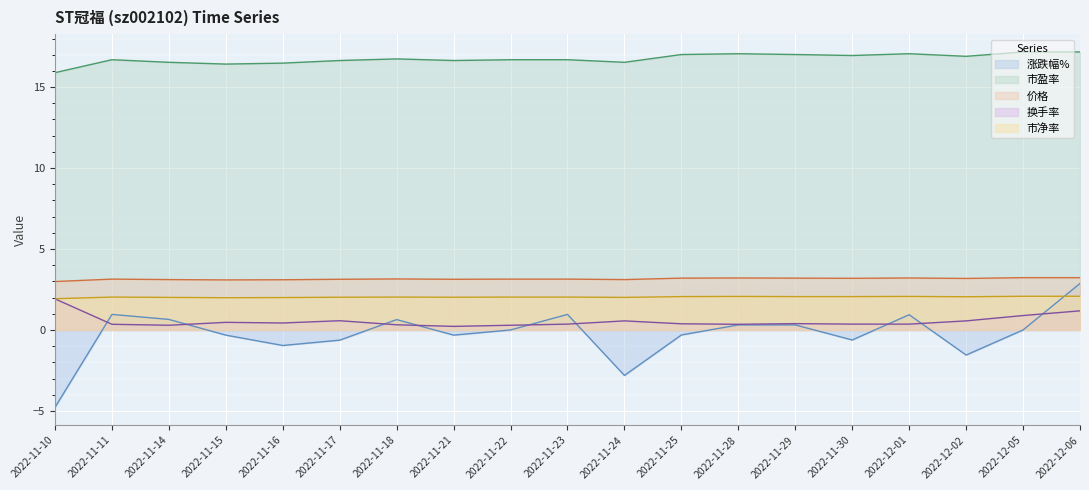

The value of 市盈率 at 2022-11-10 is 15.9. True or false?

True